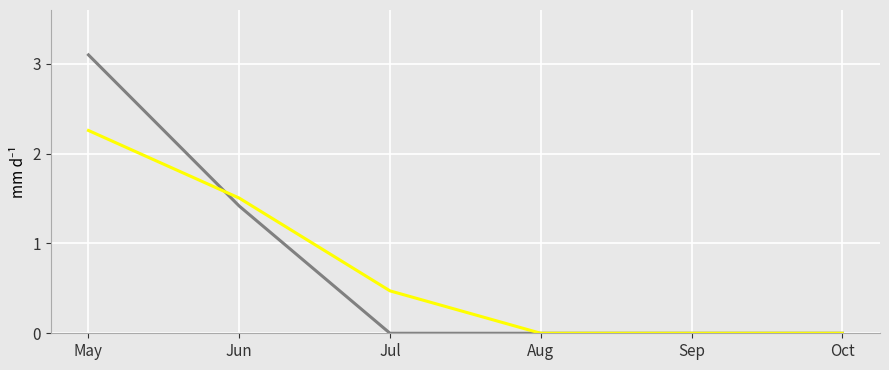

At which category does the chart reach its peak across all series?

May